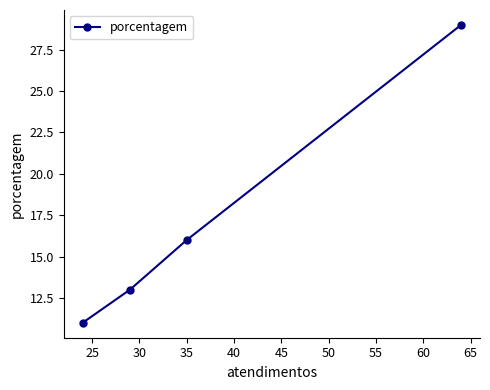

What is the value of the 2nd point from the left?

13